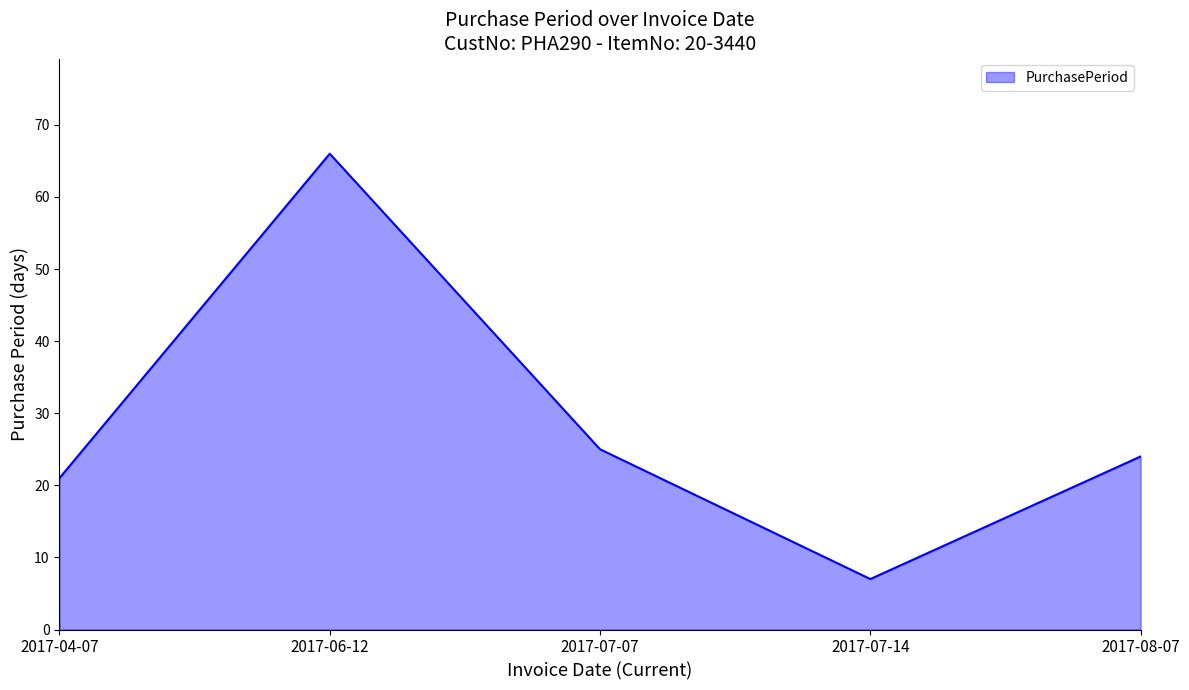

Where is the first local minimum?

2017-07-14